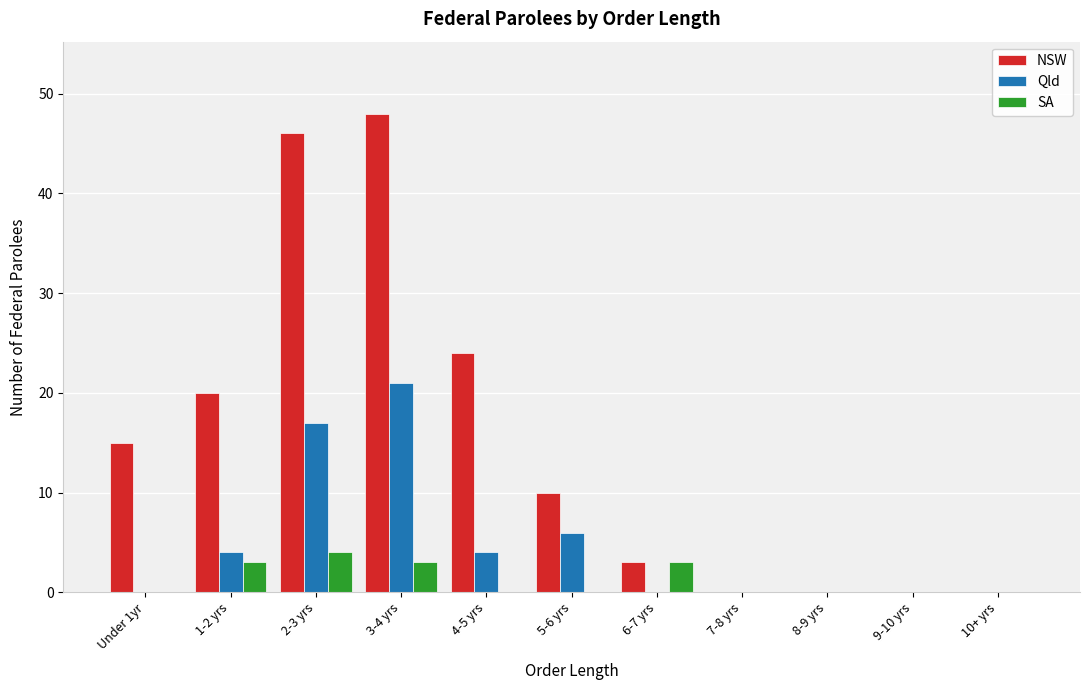

What is the sum of all Qld values?

52